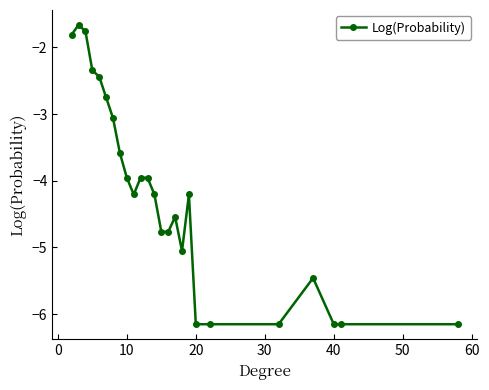

Reading right to left, list all the values displayed in this chart.

-6.2	-6.2	-6.2	-5.5	-6.2	-6.2	-6.2	-4.2	-5.1	-4.5	-4.8	-4.8	-4.2	-4.0	-4.0	-4.2	-4.0	-3.6	-3.1	-2.8	-2.4	-2.3	-1.8	-1.7	-1.8